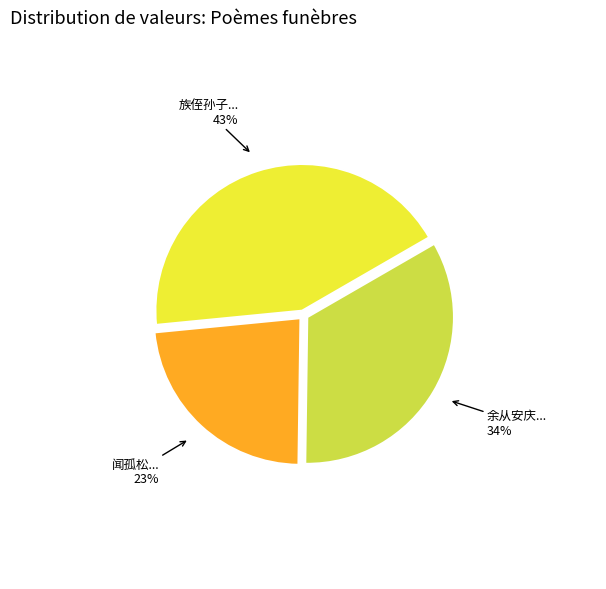

Is there a majority slice in this chart?

No